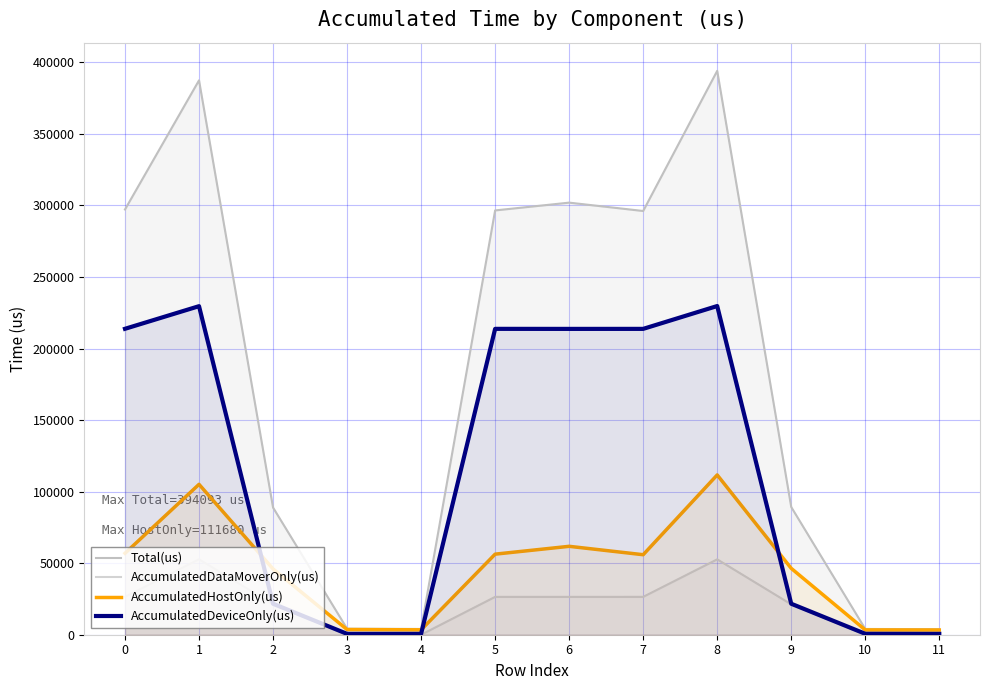

What is the spread (max minus min) of values at 4?

4030.0